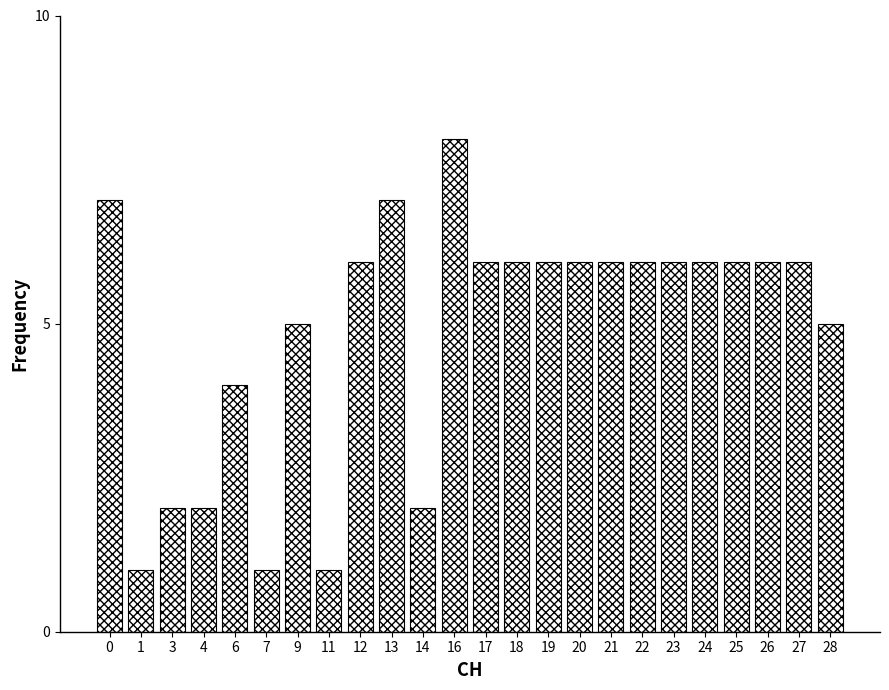

Reading right to left, list all the values displayed in this chart.

28=5	27=6	26=6	25=6	24=6	23=6	22=6	21=6	20=6	19=6	18=6	17=6	16=8	14=2	13=7	12=6	11=1	9=5	7=1	6=4	4=2	3=2	1=1	0=7